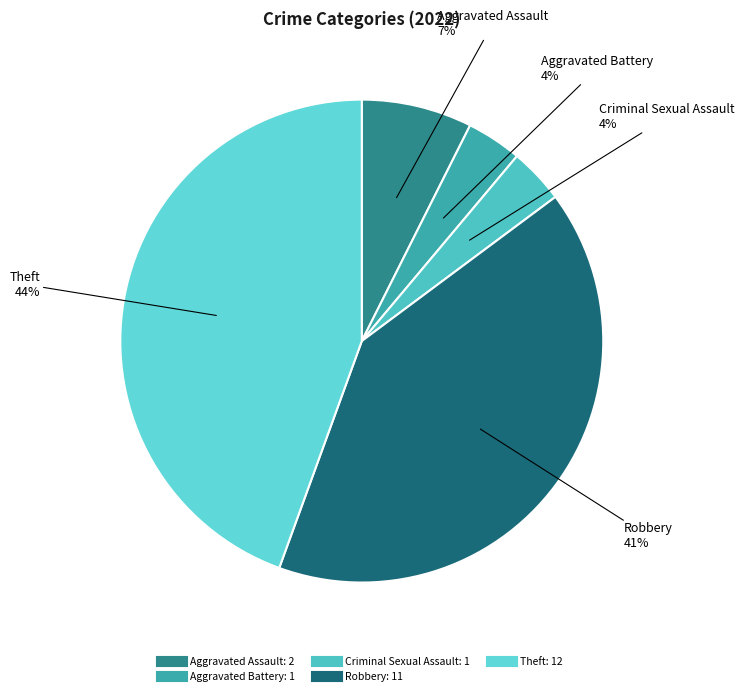

Is Aggravated Battery the majority of the pie?

No